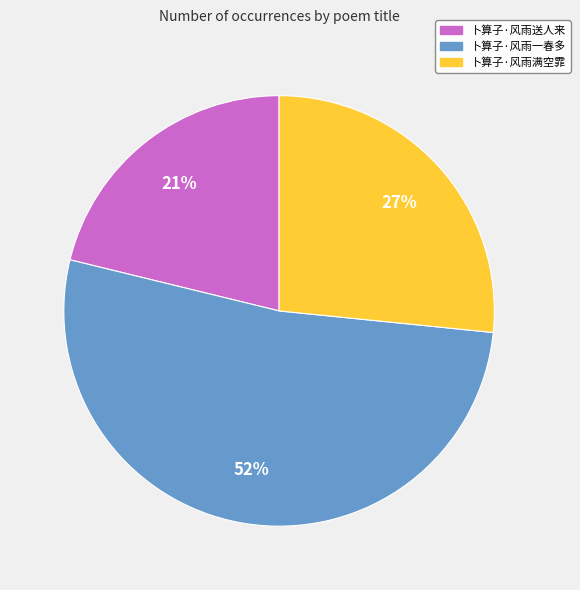

Is there a majority slice in this chart?

Yes